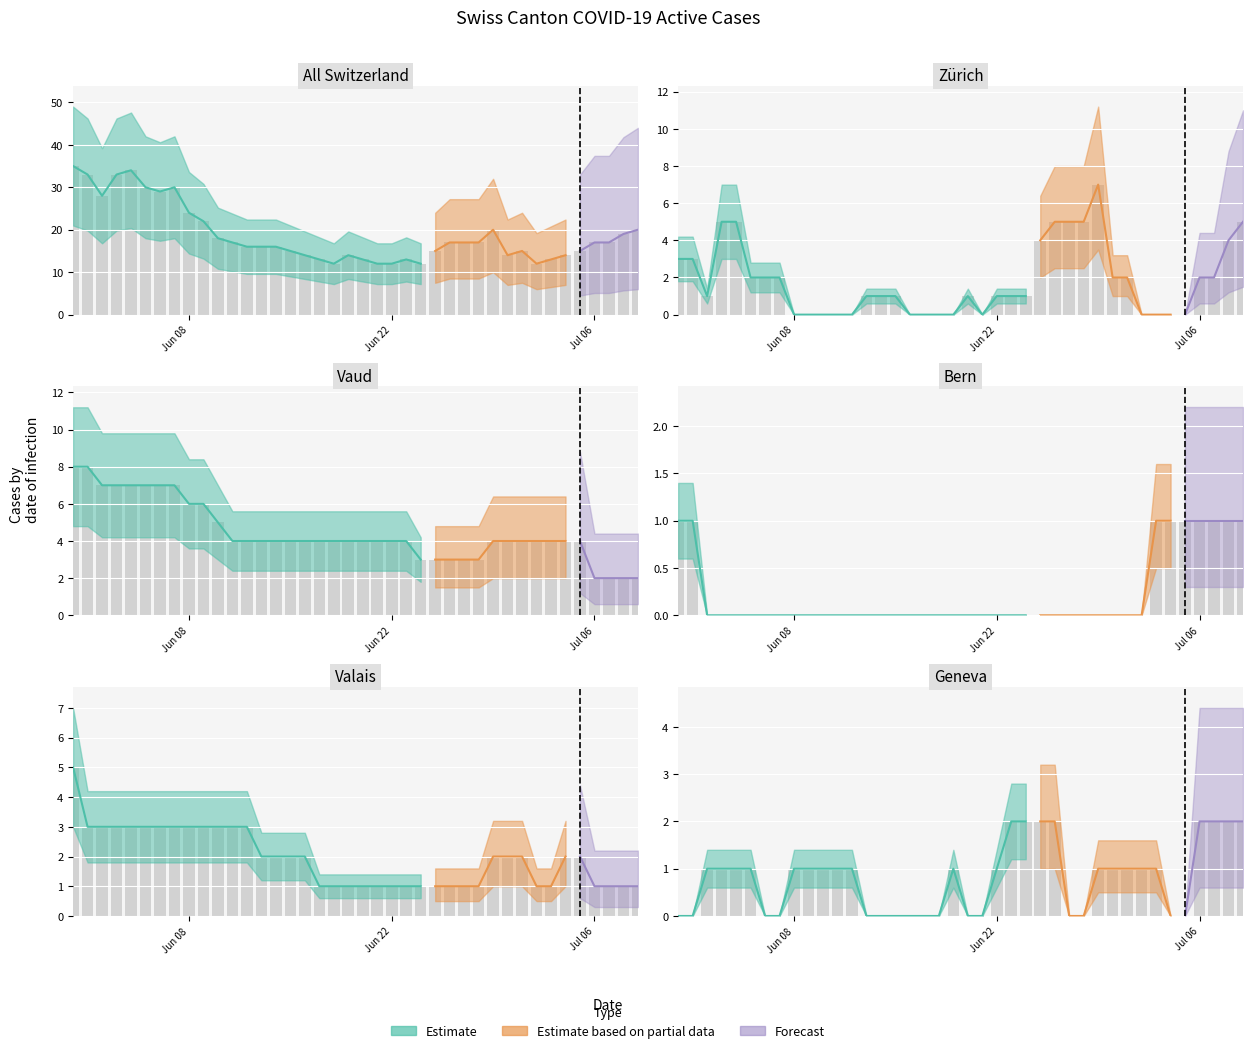

Which series has the widest spread of values?

CH